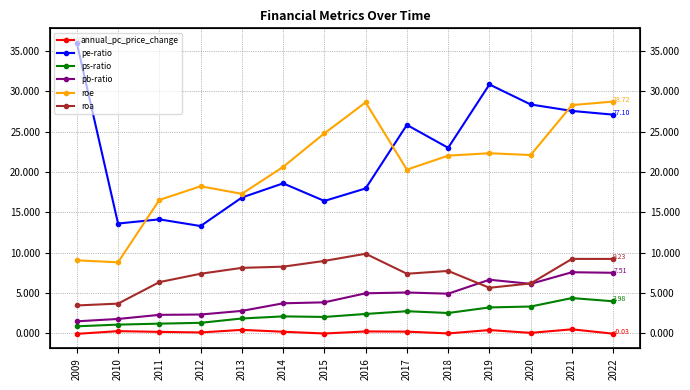

What is the value of the ps-ratio point at the 10th from the left?

2.5